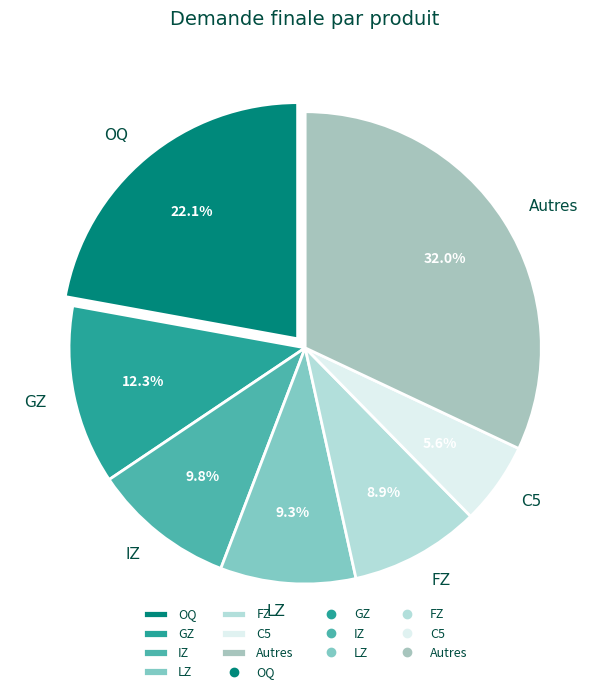

Do LZ and FZ together represent more than half of the pie?

No